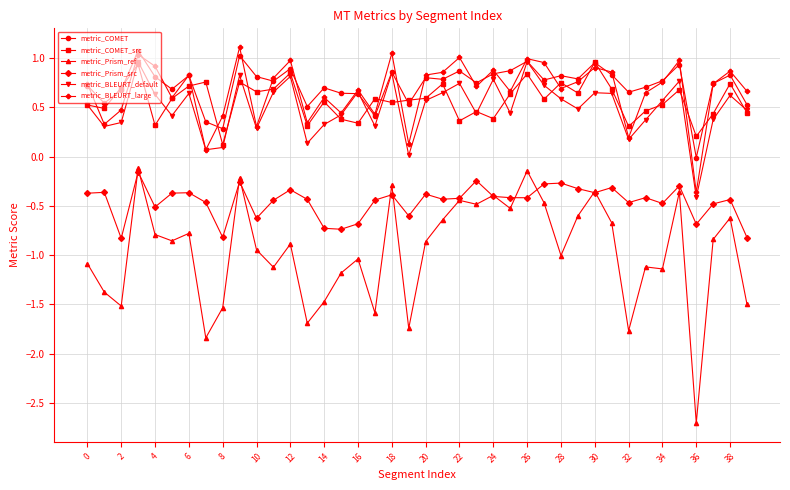

What is the maximum value shown in the chart?

1.1